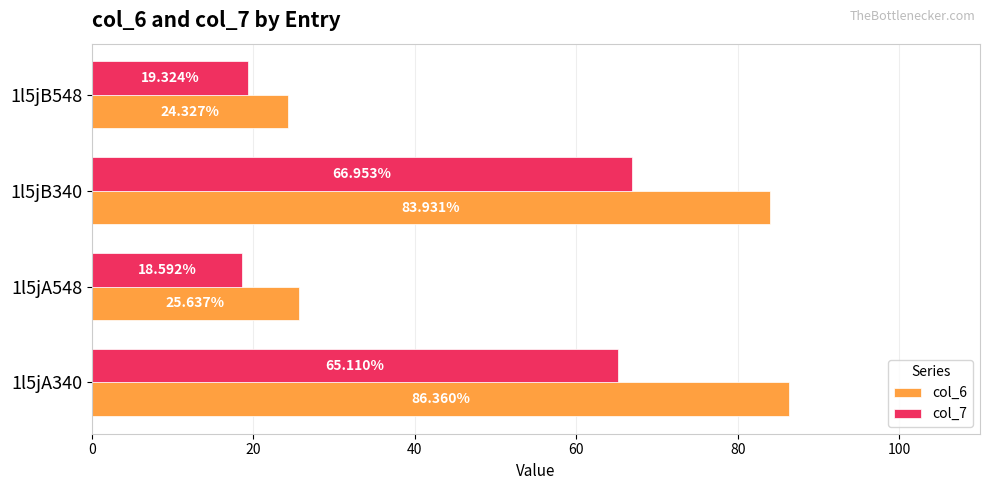

List the series in order of their peak value, lowest first.

col_7, col_6